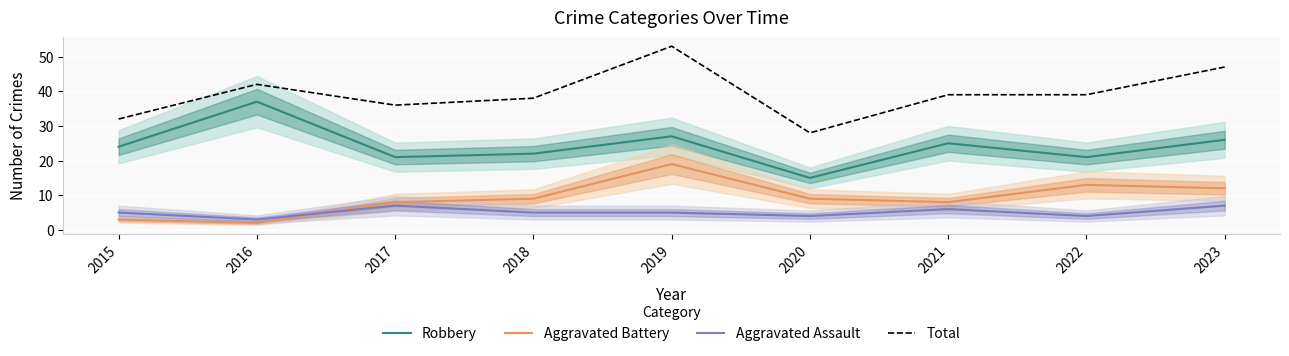

What is the average value of the Total series?

39